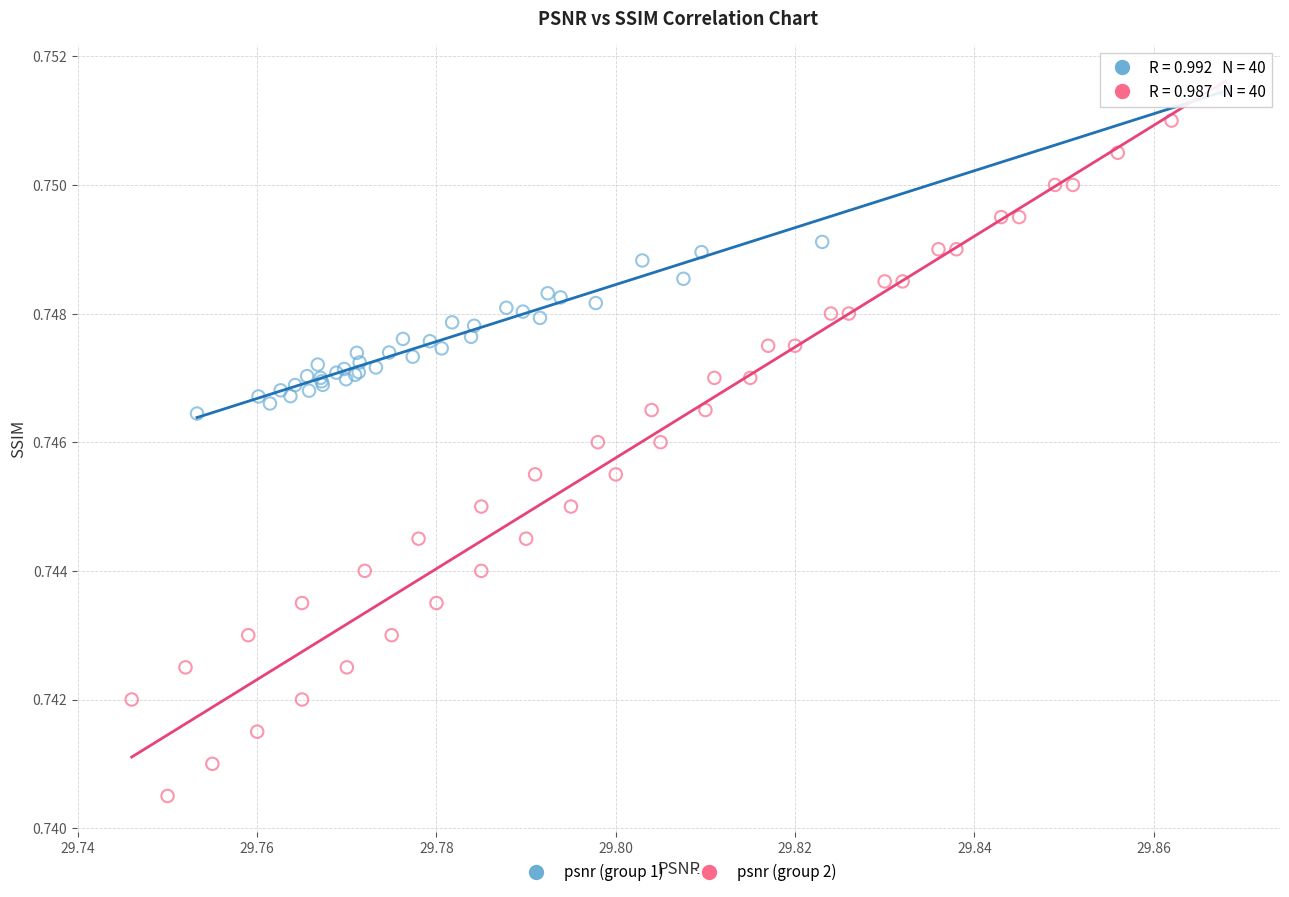

What are all the series names shown in the legend?

psnr (group 1), psnr (group 2)